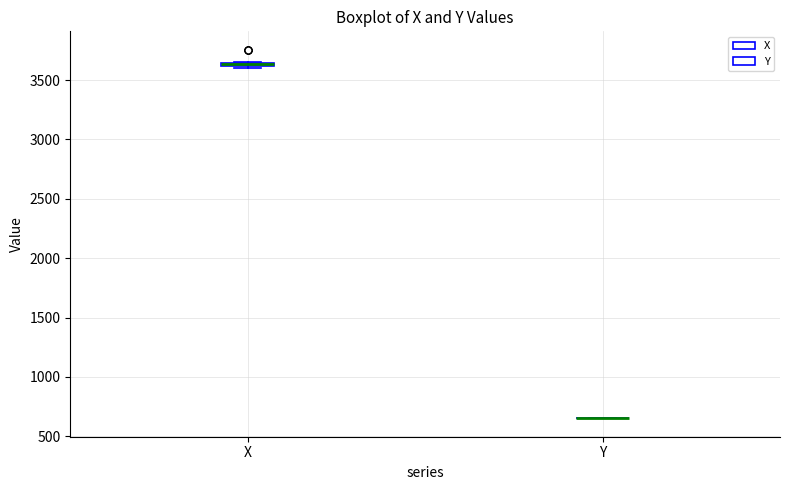

Where is the lower edge of the box for X on the y-axis? The values are not printed on the chart, so give them approximately, as read against the axis.

3600